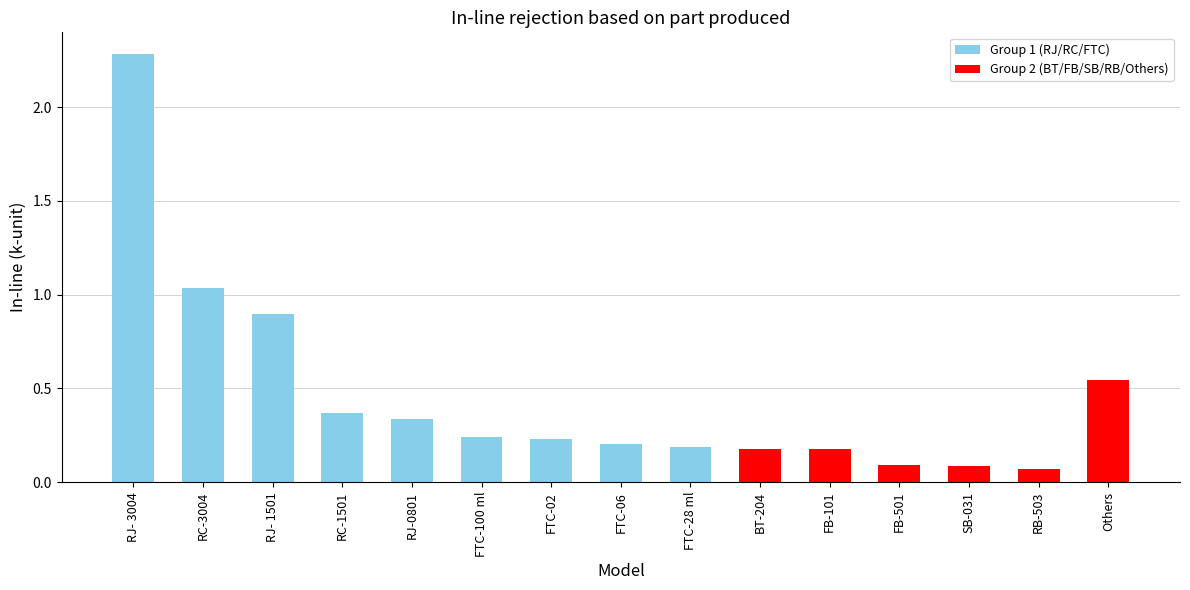

What is the label of the 2nd bar from the right?

RB-503